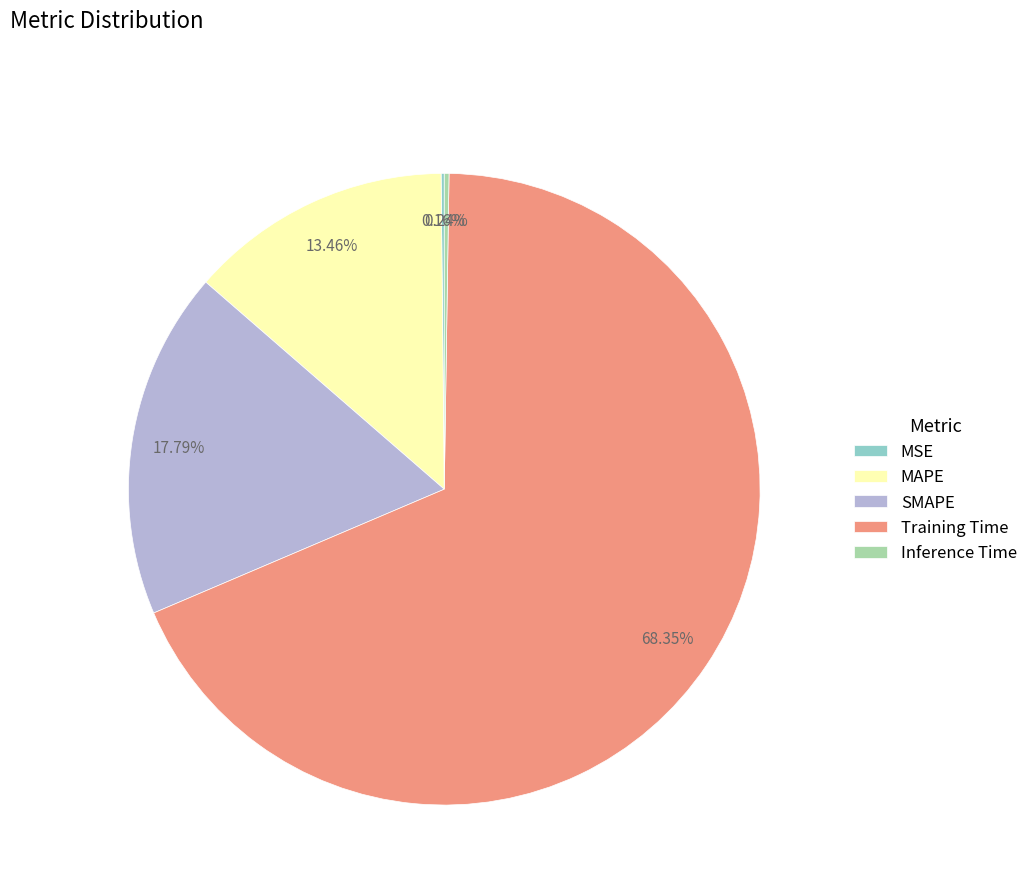

The MAPE slice represents 28% of the pie. True or false?

False